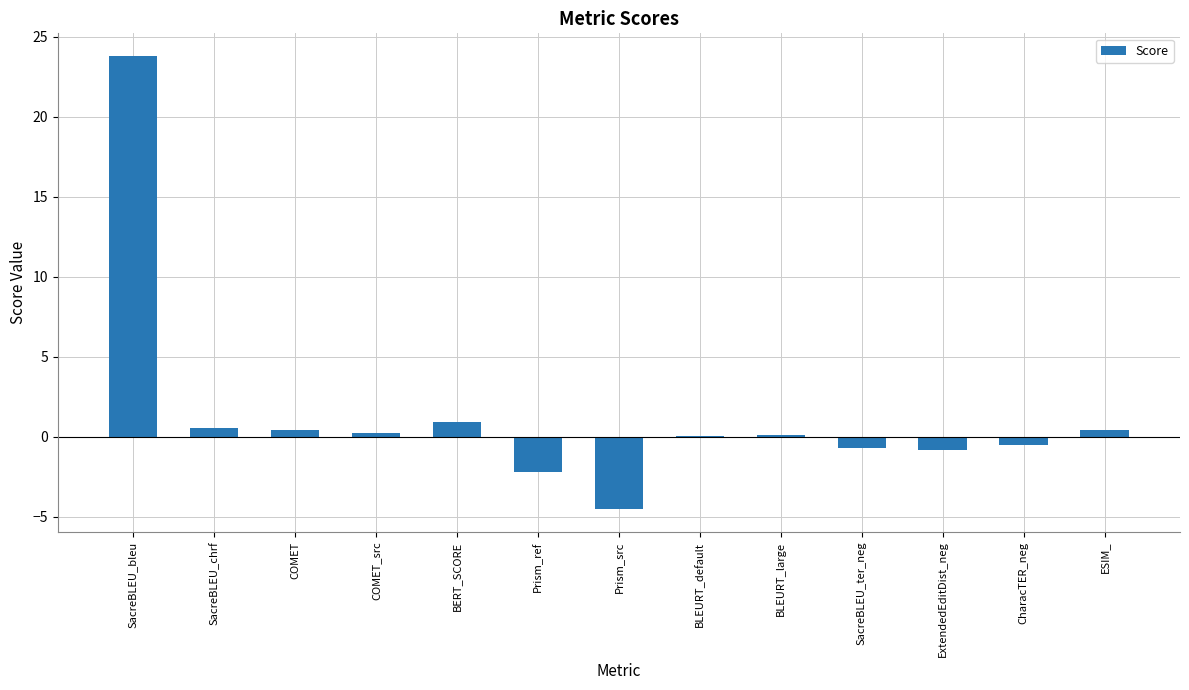

Count the number of data series in this chart.

1